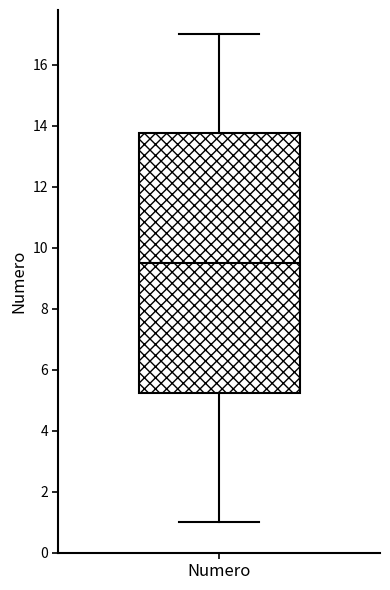

Transcribe this box plot: give where the median line is, the range the box spans, and where the two whiskers end, as read against the y-axis. The values are not printed on the chart, so give them approximately, as read against the axis.

median 9.6, box 5.2 to 13.8, whiskers 1.0 to 17.0